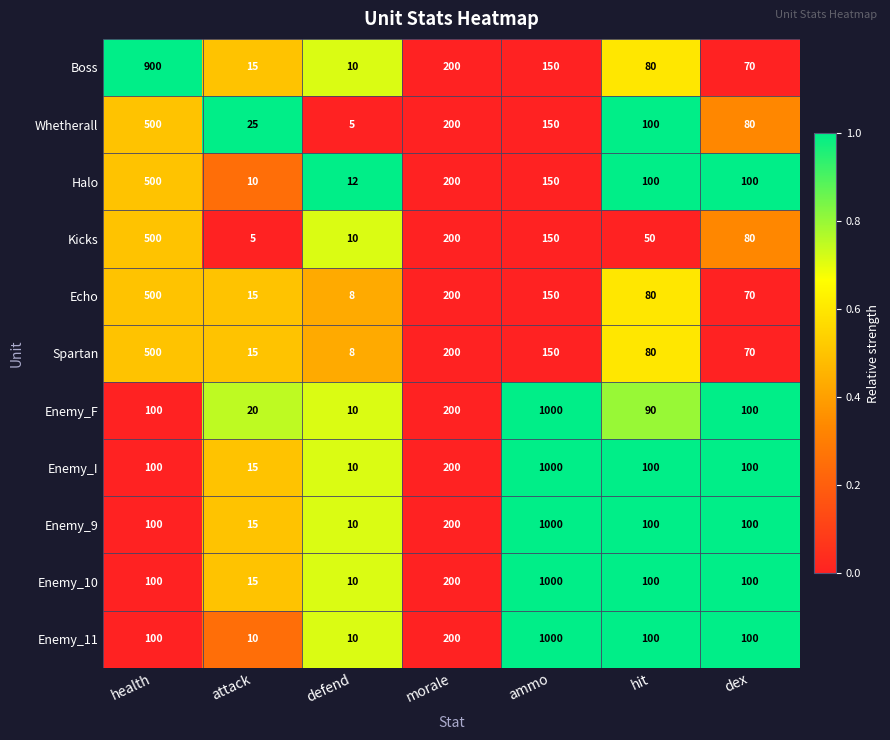

What is the difference between the highest and lowest values at hit?

50